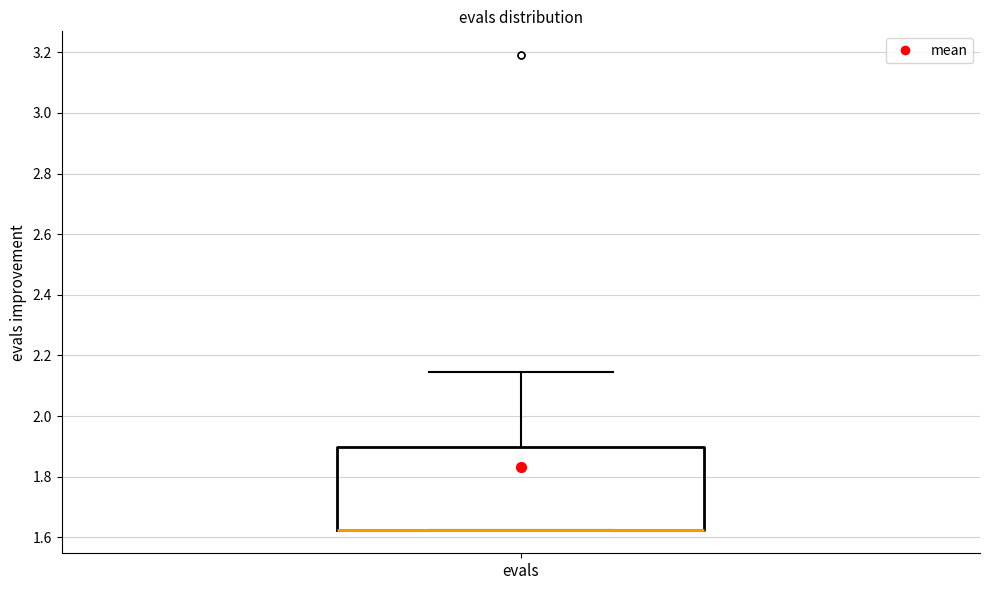

Read this box plot against the y-axis: the position of the median line, the range covered by the box, and the ends of both whiskers. The values are not printed on the chart, so give them approximately, as read against the axis.

median 1.62 (drawn on the box's lower edge), box 1.62 to 1.90, whiskers 1.62 to 2.14